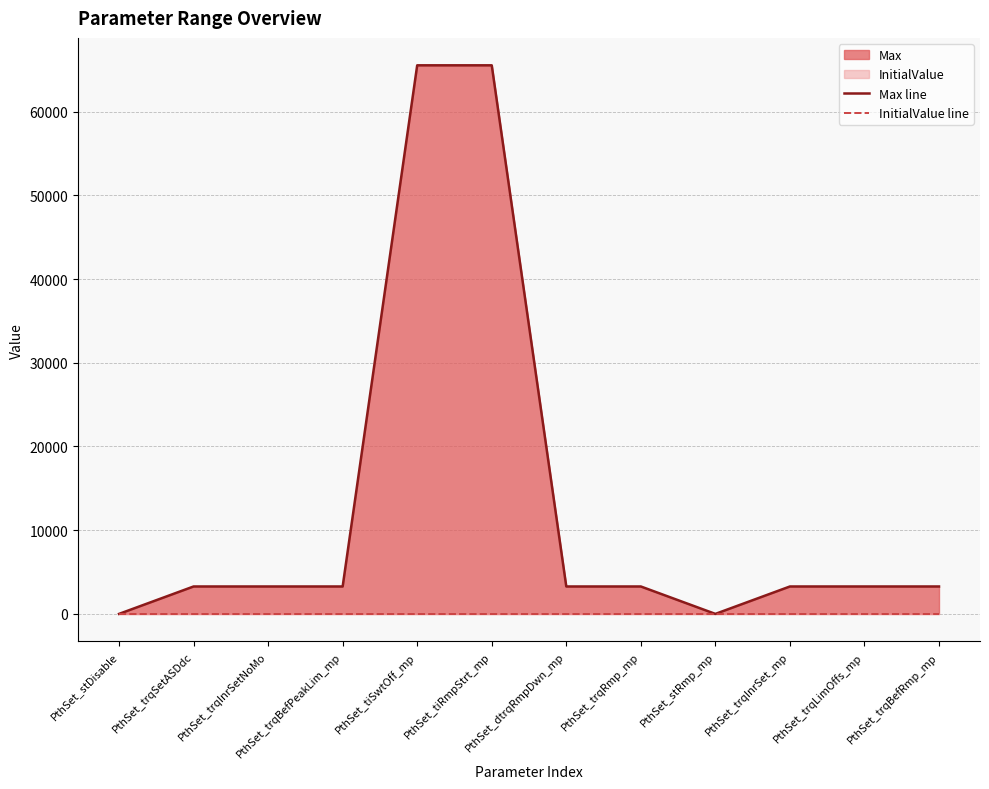

Is the value of InitialValue line at PthSet_trqRmp_mp greater than the value of Max line at PthSet_trqSetASDdc?

No